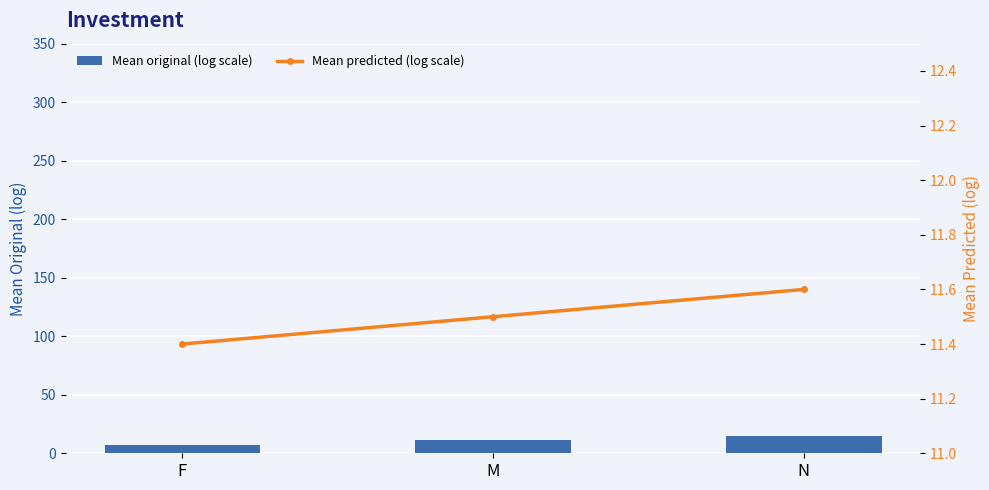

List the labels in order of Mean predicted (log scale) value, smallest first.

F, M, N